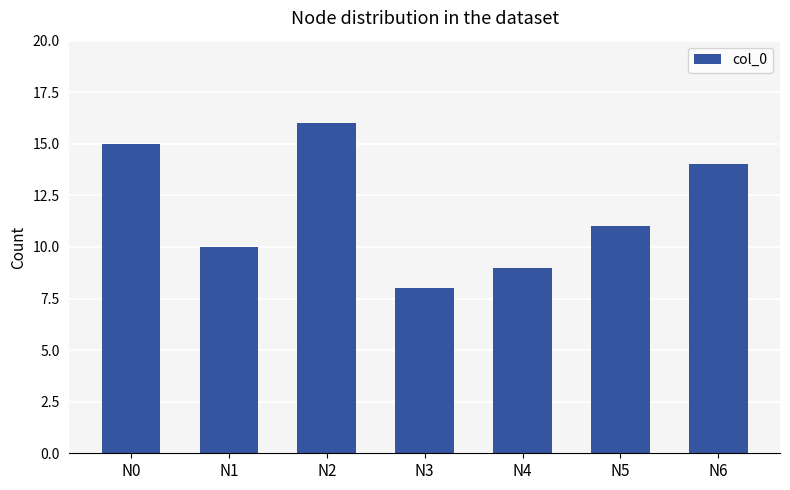

Reading left to right, what are all the values shown in this chart?

15	10	16	8	9	11	14